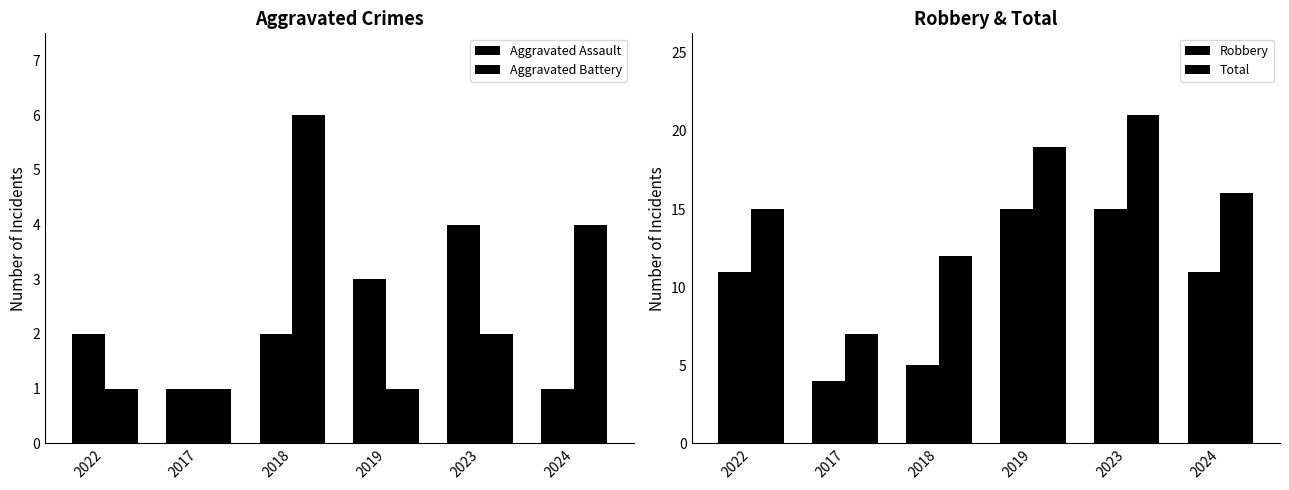

At how many categories does at least one series exceed 13?

4